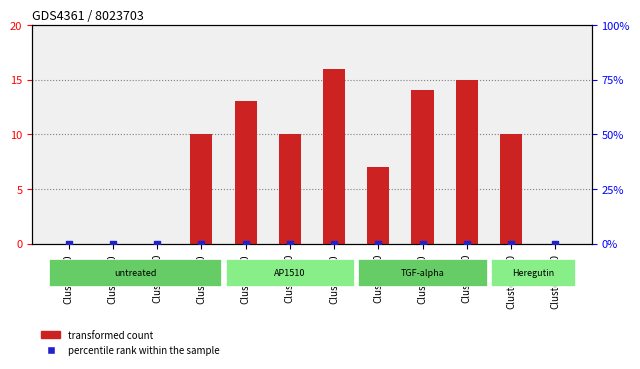

Which series contains the lowest Y value?

transformed count